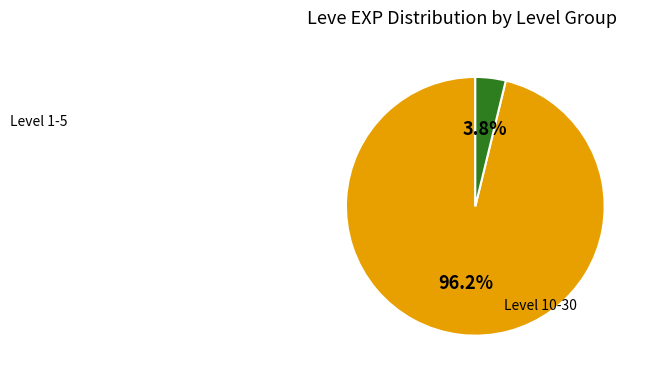

How many segments does this pie chart have?

2